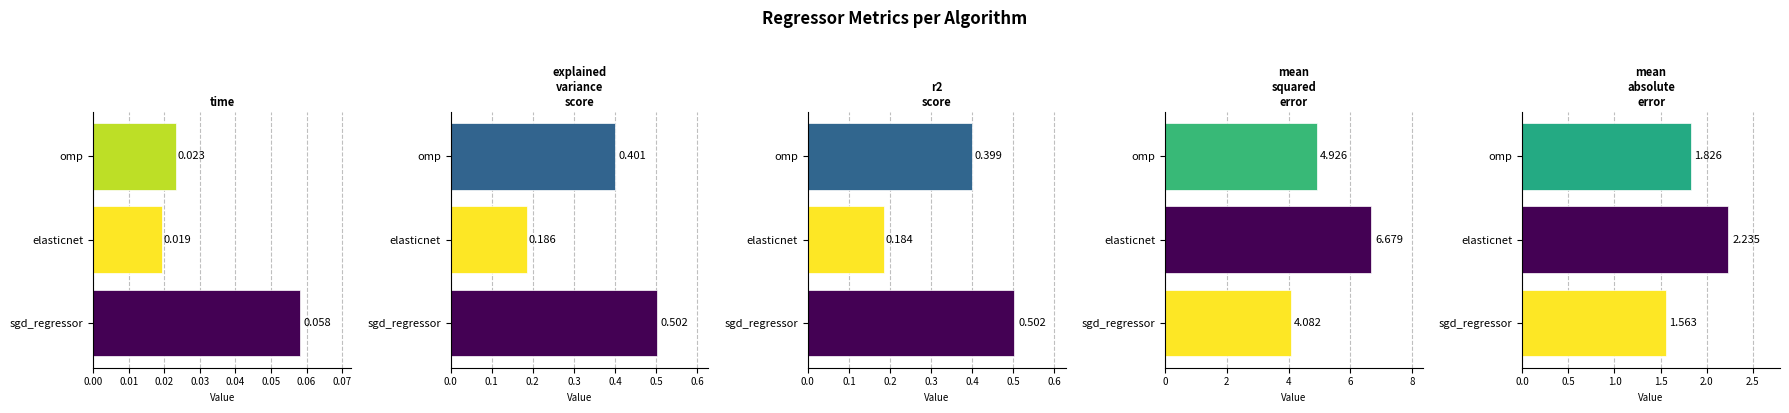

Reading right to left, what are all the values shown in this chart?

time: 0.0	0.0	0.1
explained_variance_score: 0.4	0.2	0.5
r2_score: 0.4	0.2	0.5
mean_squared_error: 4.9	6.7	4.1
mean_absolute_error: 1.8	2.2	1.6